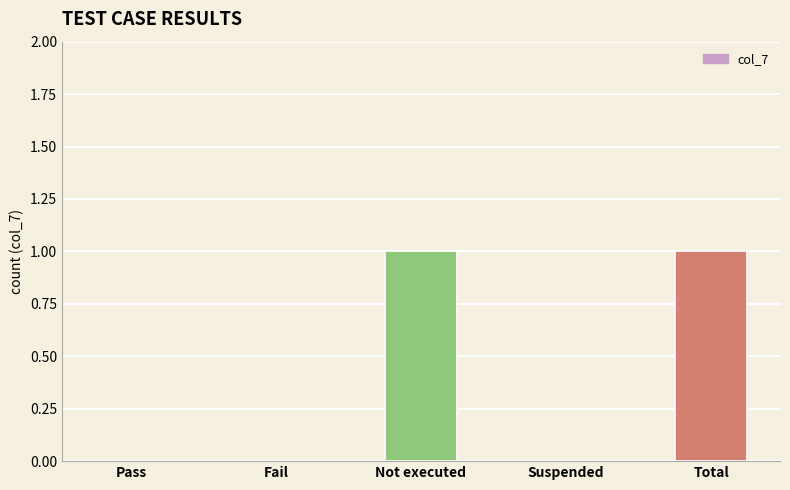

What is the change in value from Pass to Not executed?

+1